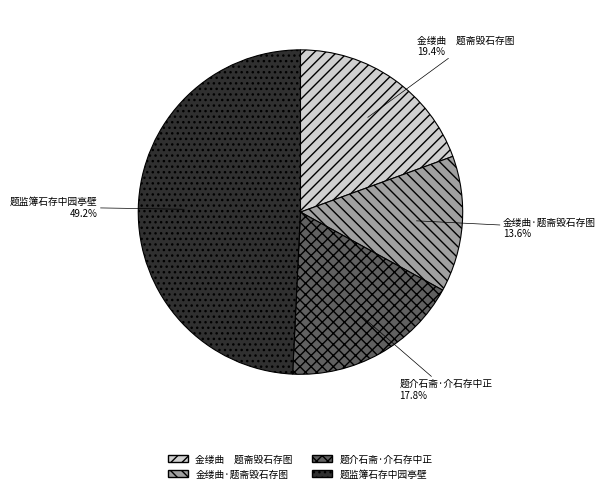

Does any single category account for the majority?

No